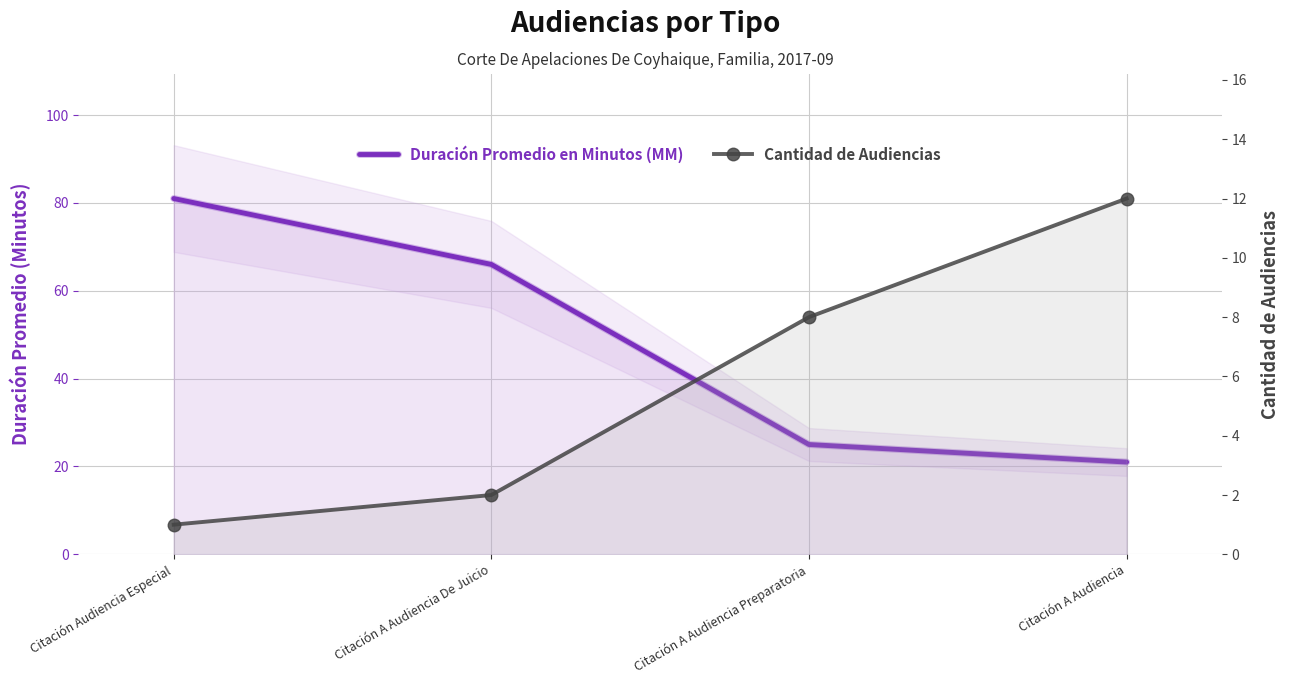

How many data points in Cantidad de Audiencias are above 8?

1